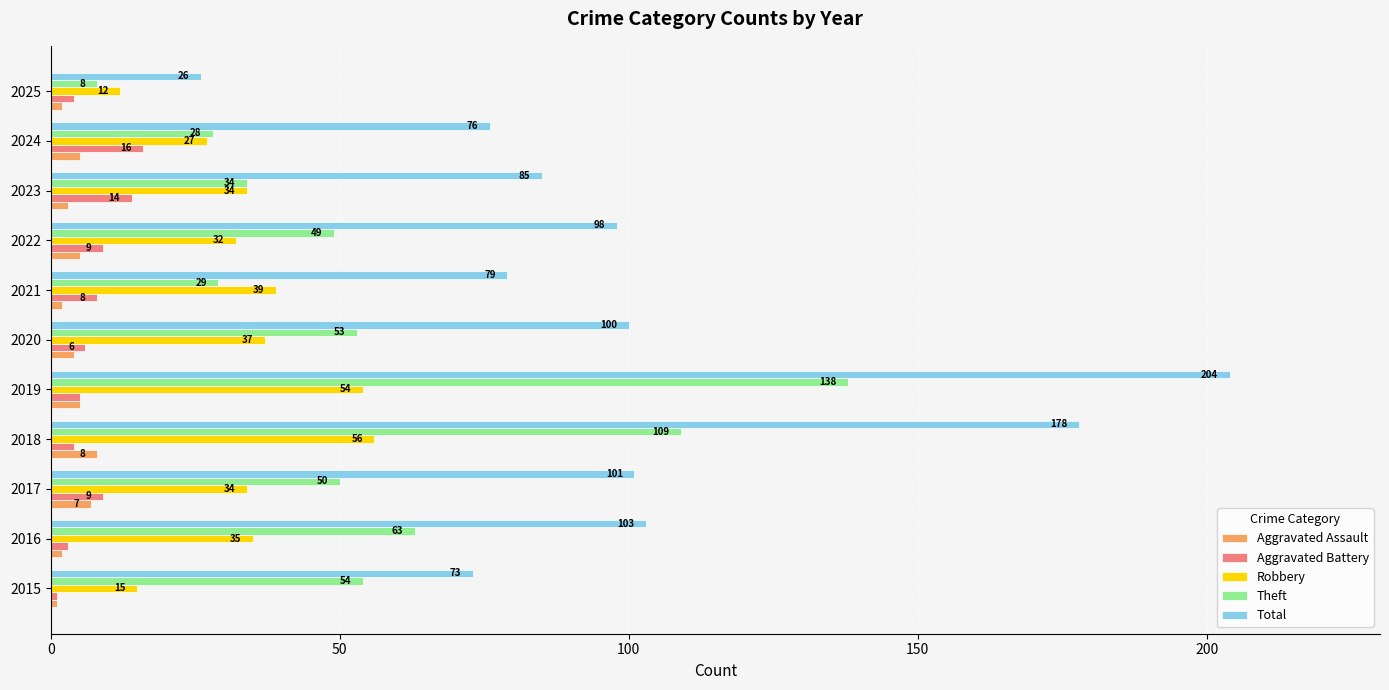

What is the minimum value for Aggravated Assault?

1